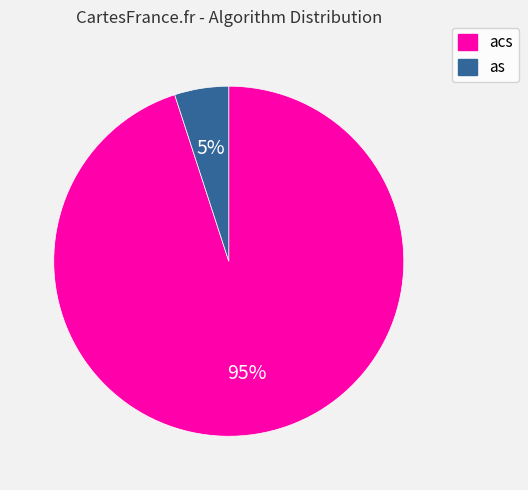

Count the number of slices in the pie.

2